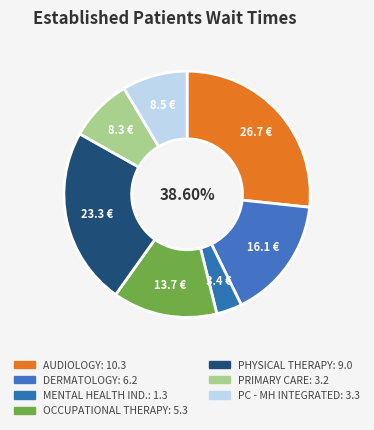

Do OCCUPATIONAL THERAPY and PRIMARY CARE together represent more than half of the pie?

No